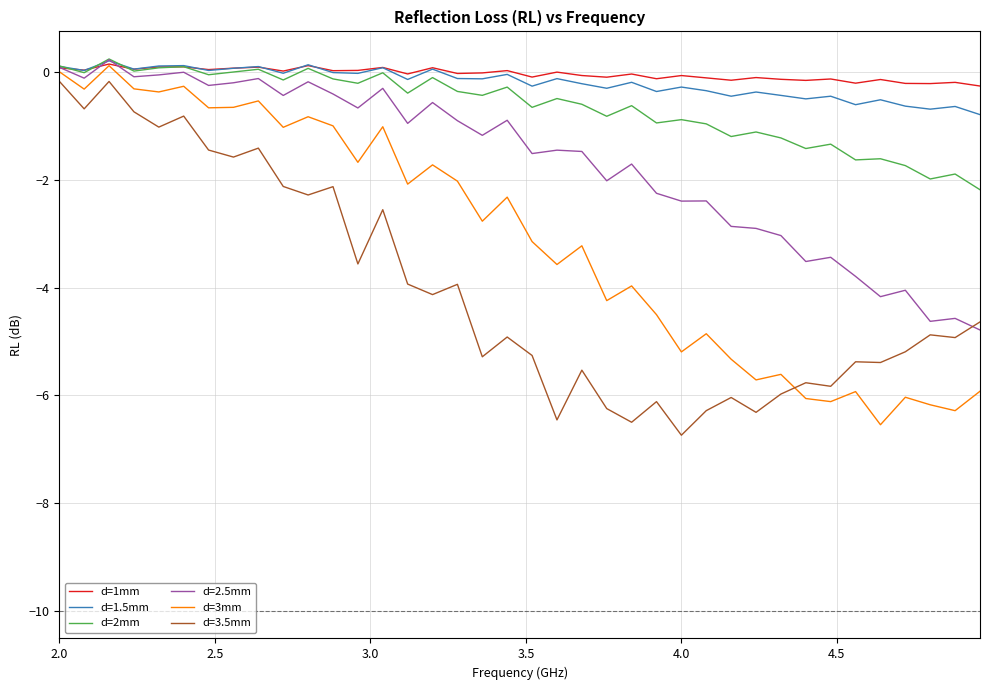

Which series has the largest total across all categories?

d=1mm